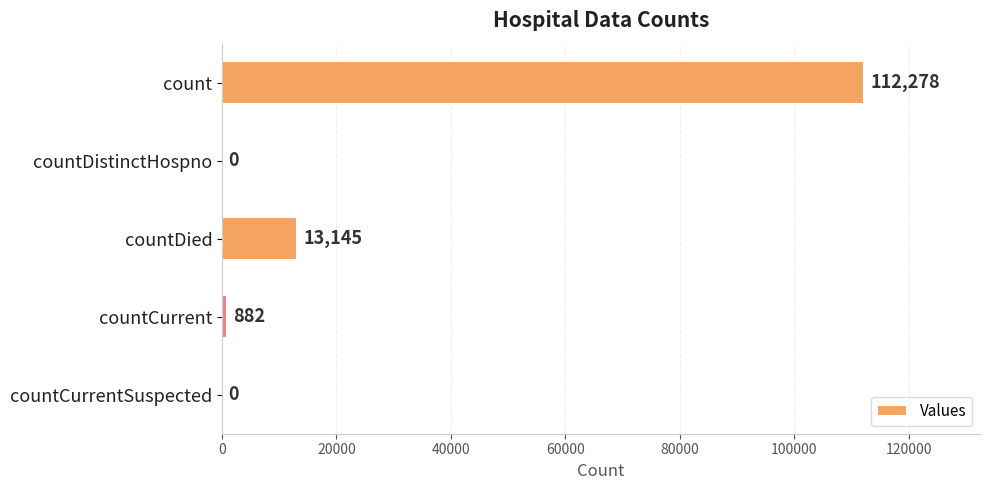

How many categories are shown in the chart?

5